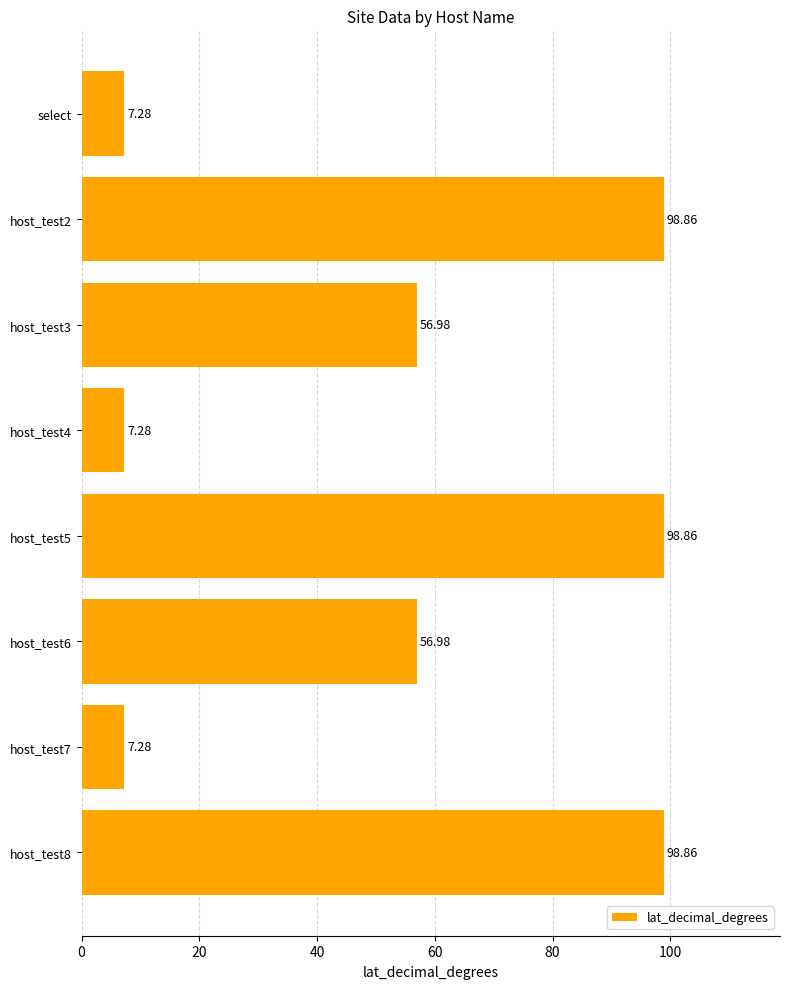

What is the sum of the values at host_test5 and host_test4?

106.1